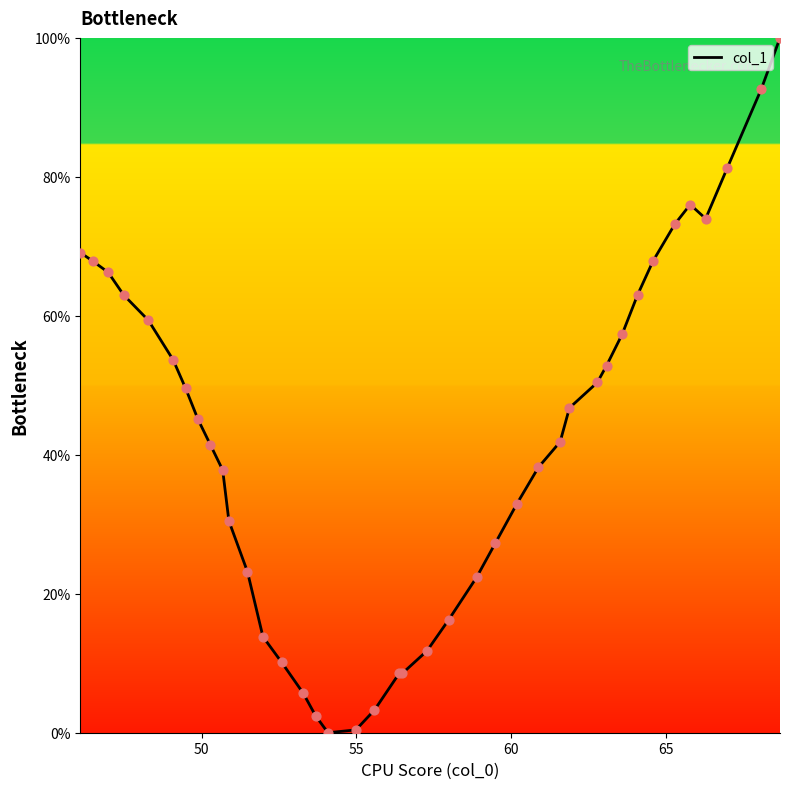

What is the greatest value displayed?

100.0